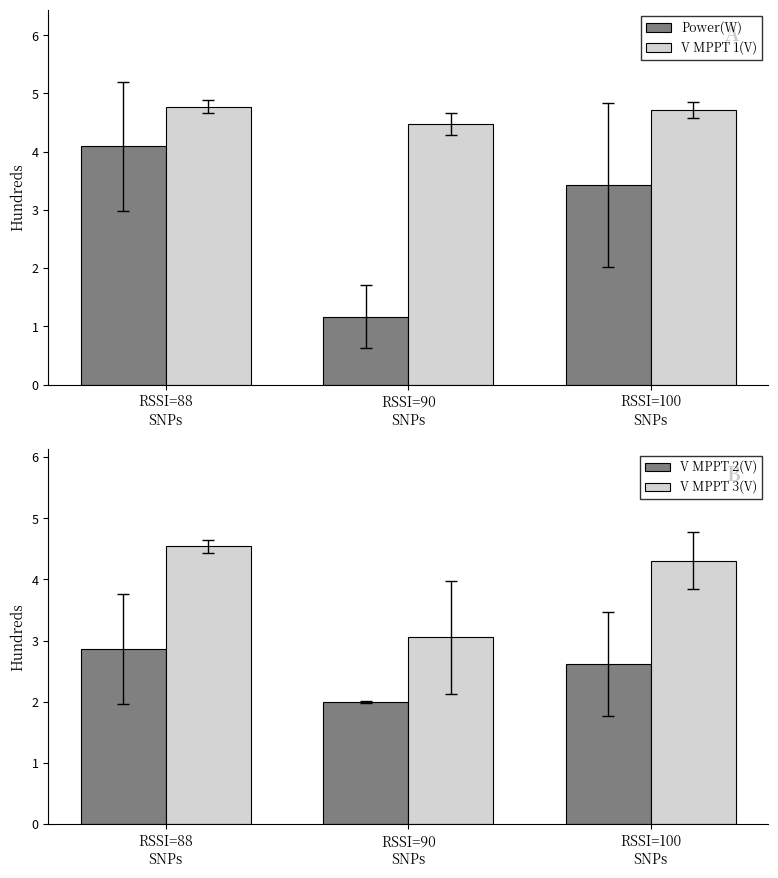

Which category has the lowest value in the Power(W) series?

RSSI=90
SNPs